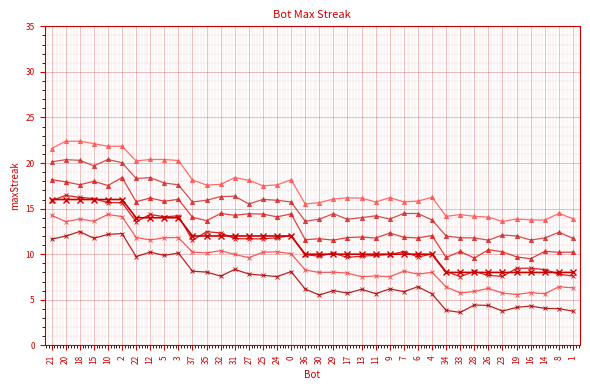

Which has a higher value, 5 or 29?

5